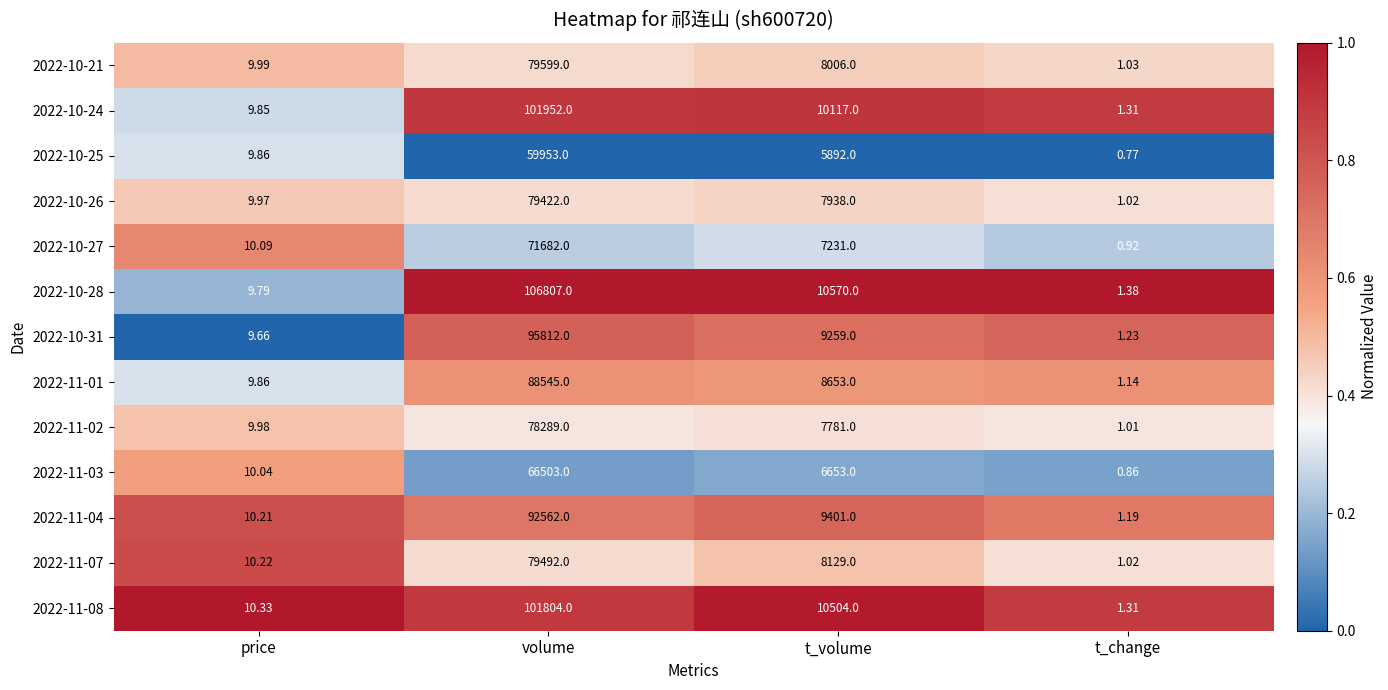

Rank the categories by 2022-11-04 value from highest to lowest.

volume, t_volume, price, t_change